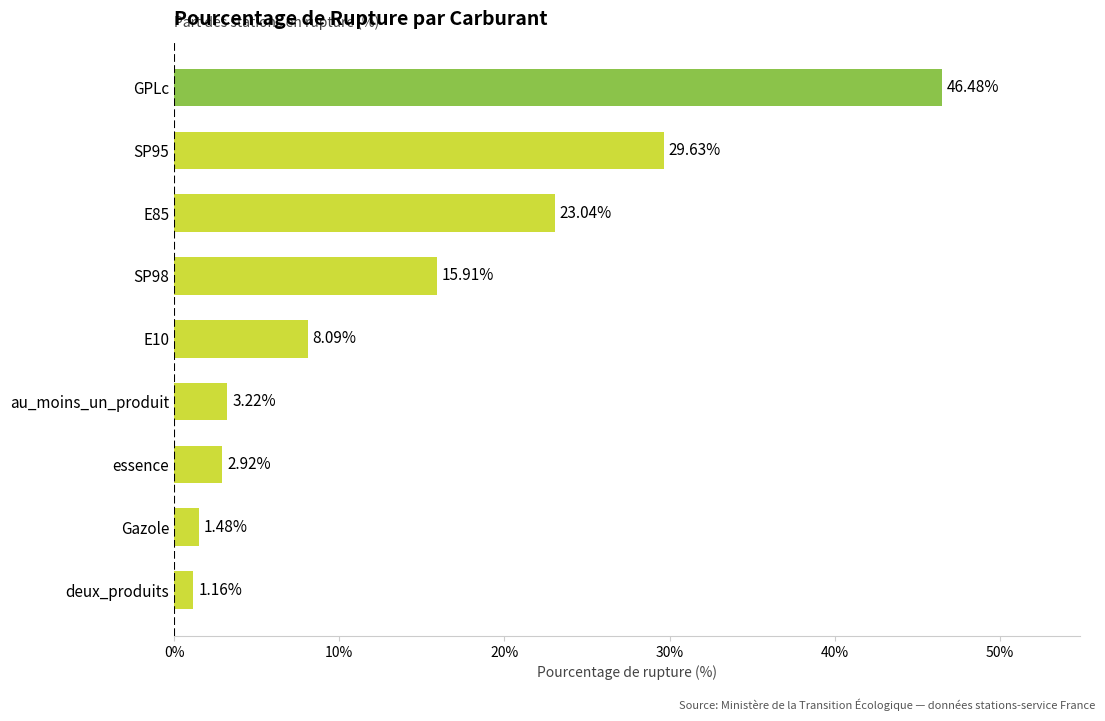

Between Gazole and au_moins_un_produit, which is larger?

au_moins_un_produit